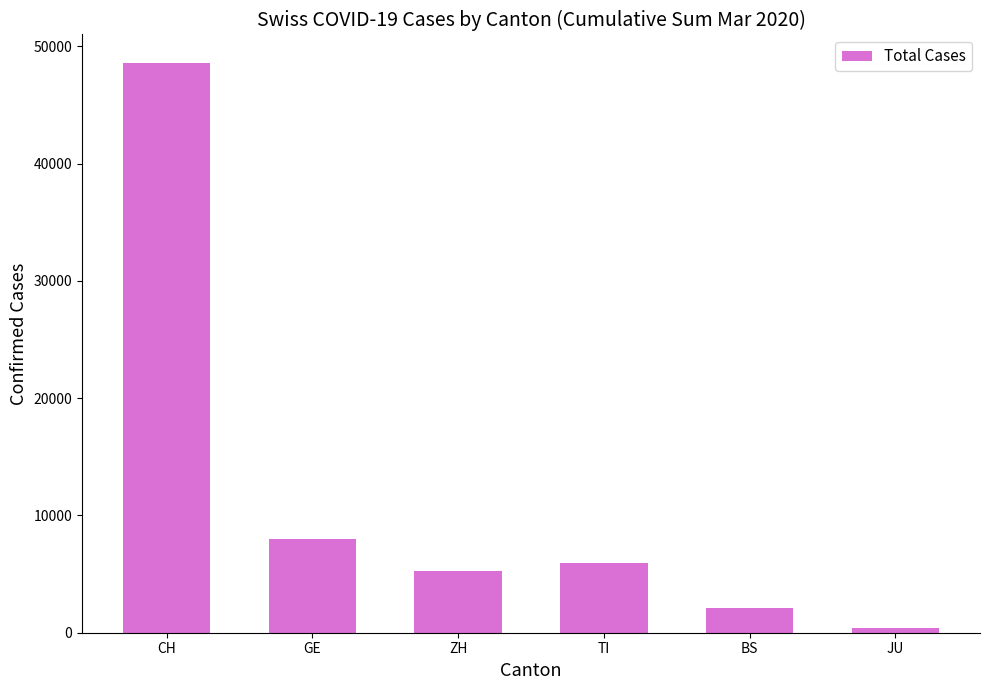

What is the change in value from BS to JU?

-1689